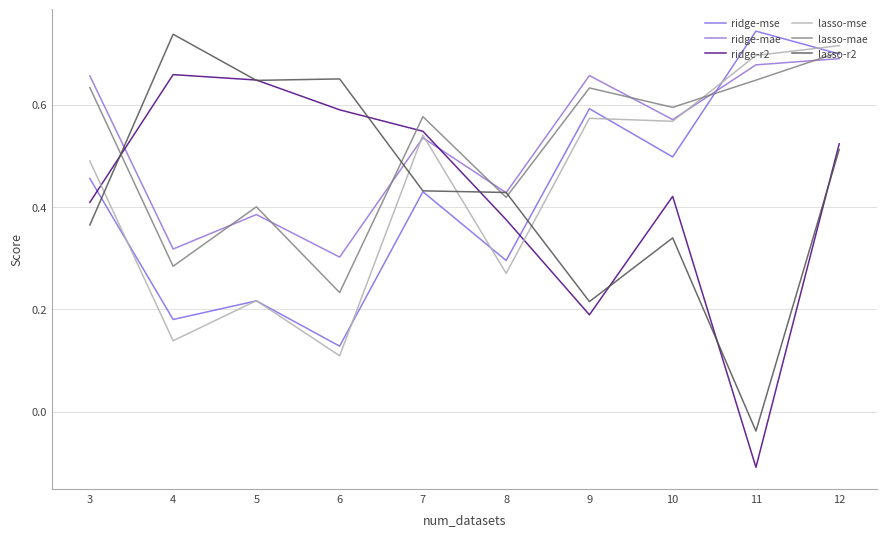

Where is ridge-mae nearest to the value 0?

6